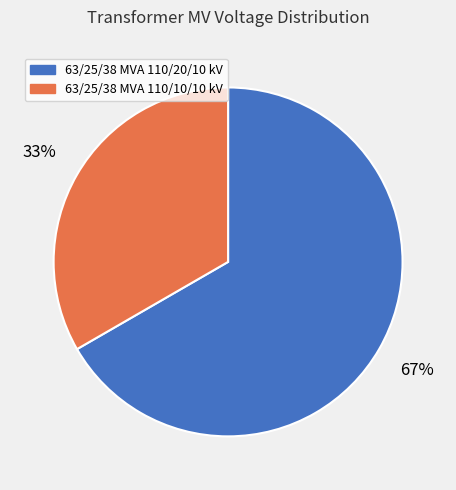

What is the largest slice in the pie chart?

63/25/38 MVA 110/20/10 kV